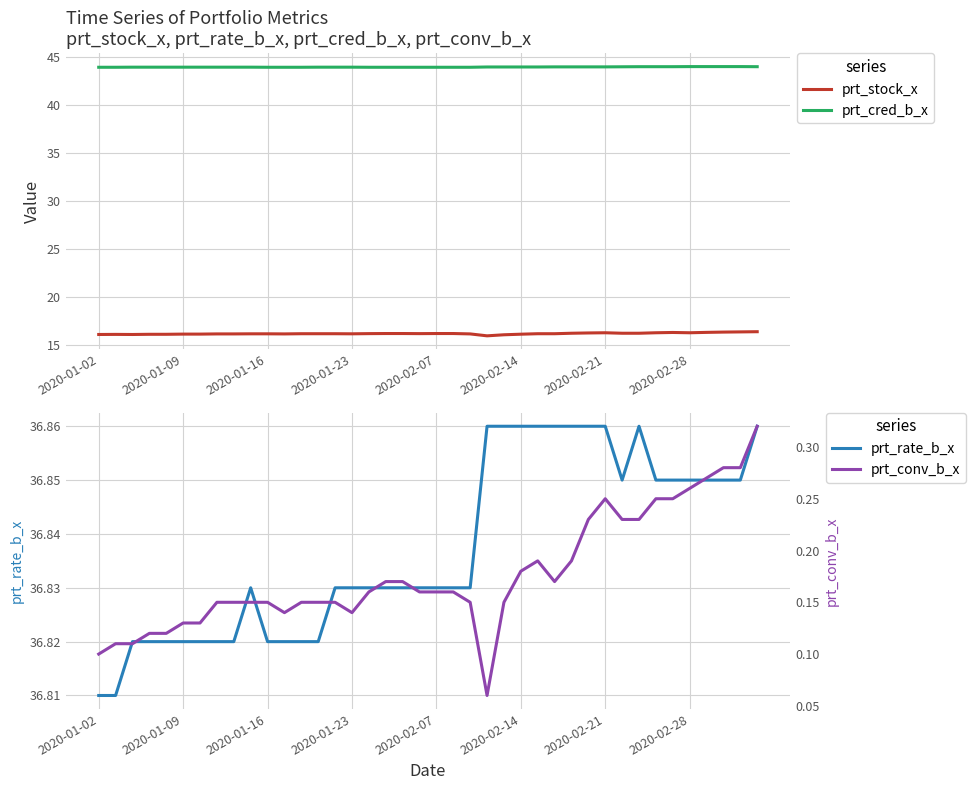

How many distinct data groups are displayed?

4